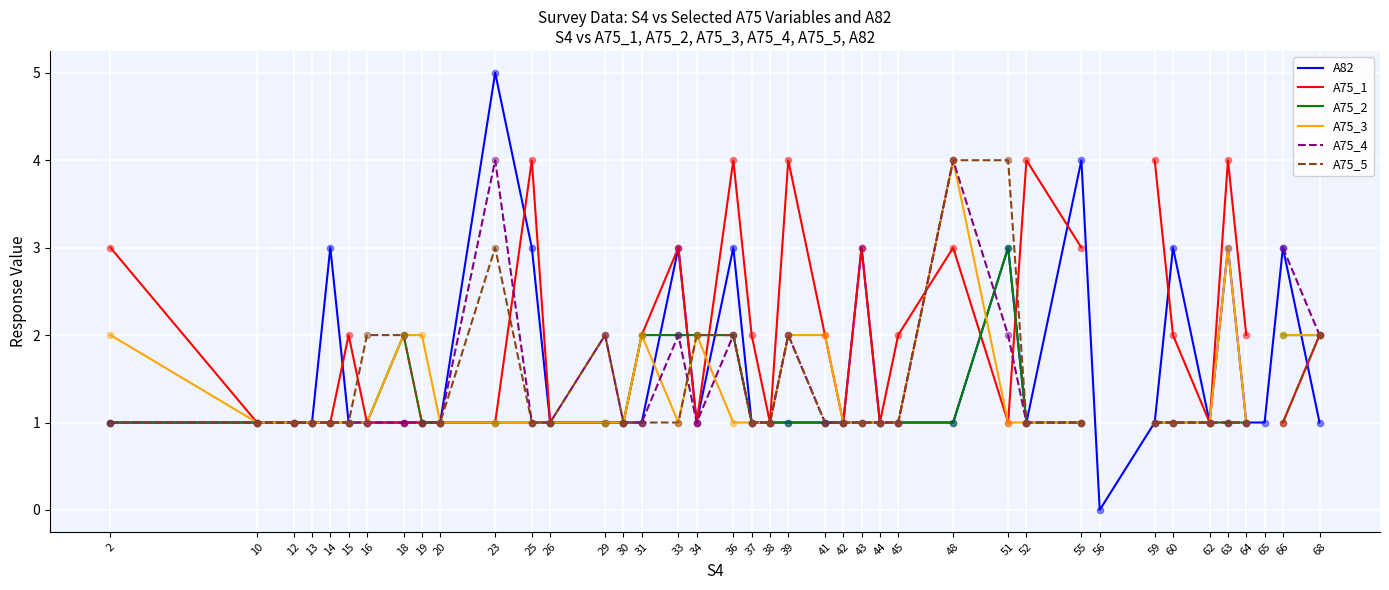

At how many categories does at least one series exceed 4?

1